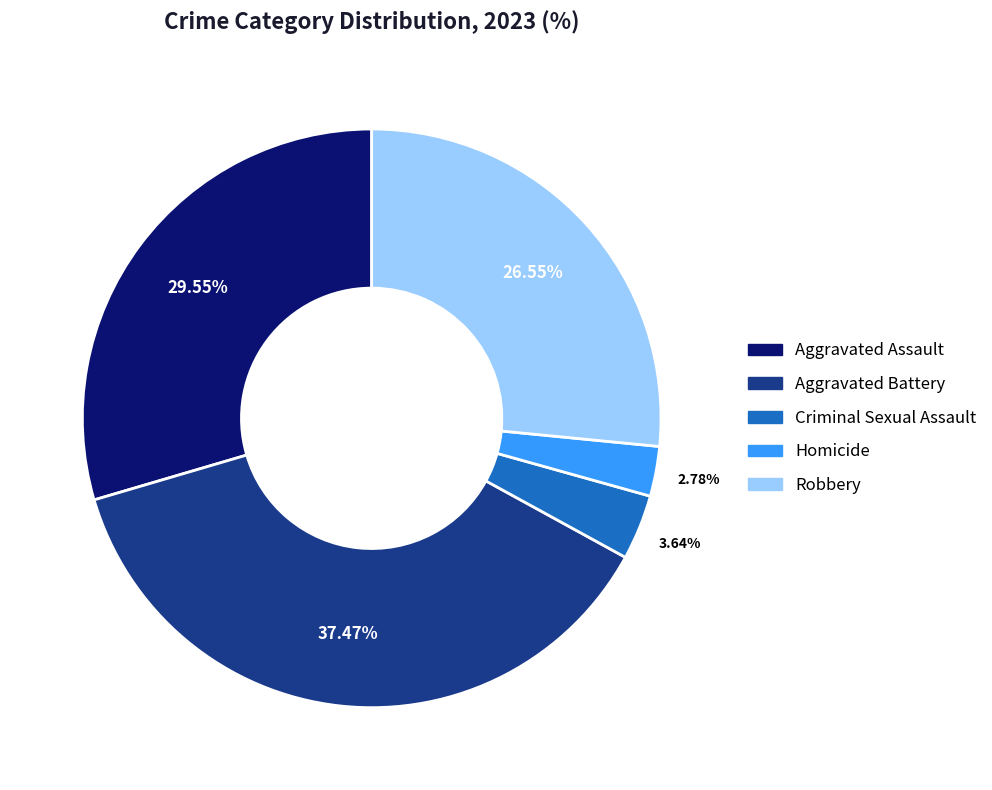

What is the smallest slice in the pie chart?

Homicide